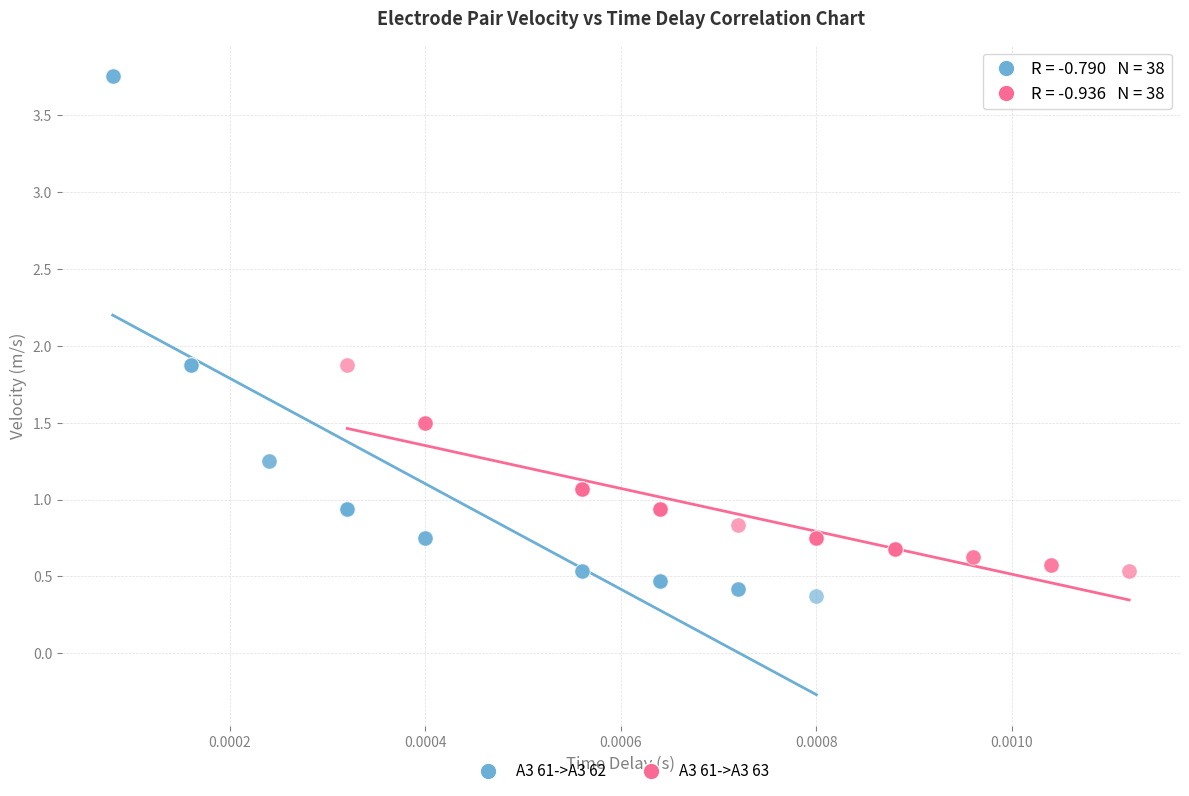

Which series has the widest spread of Y values?

A3 61->A3 62